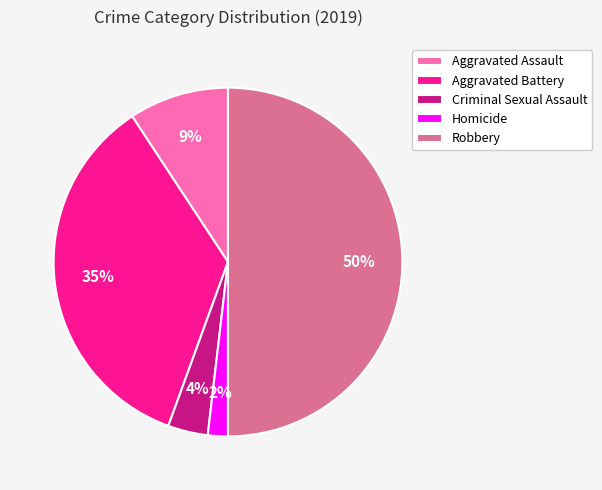

To the nearest percent, what portion does Criminal Sexual Assault represent?

4%